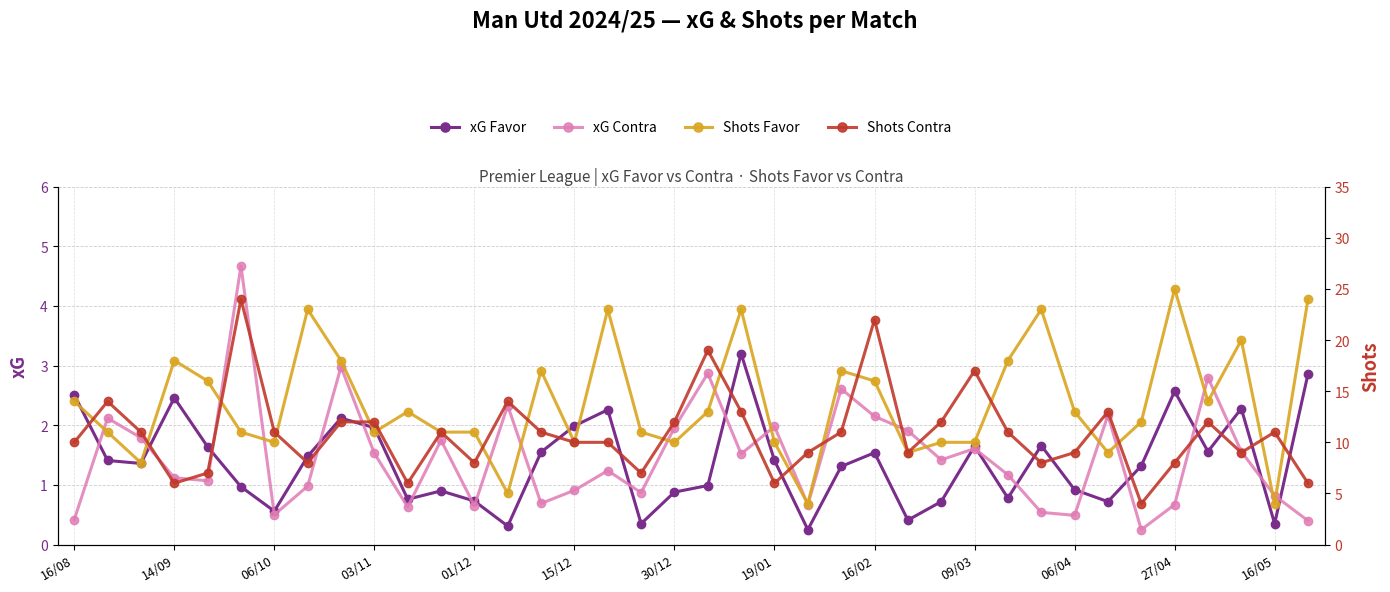

True or false: Shots Contra and xG Contra cross at least once.

False